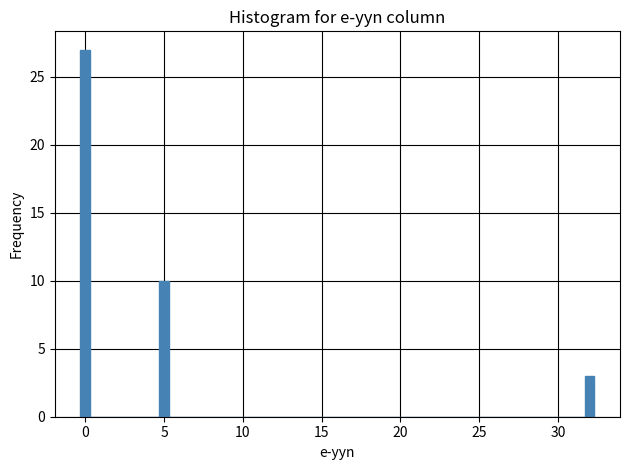

Around what value on the x-axis is the tallest bar? Give the approximate position of its centre, as read against the axis.

0.0